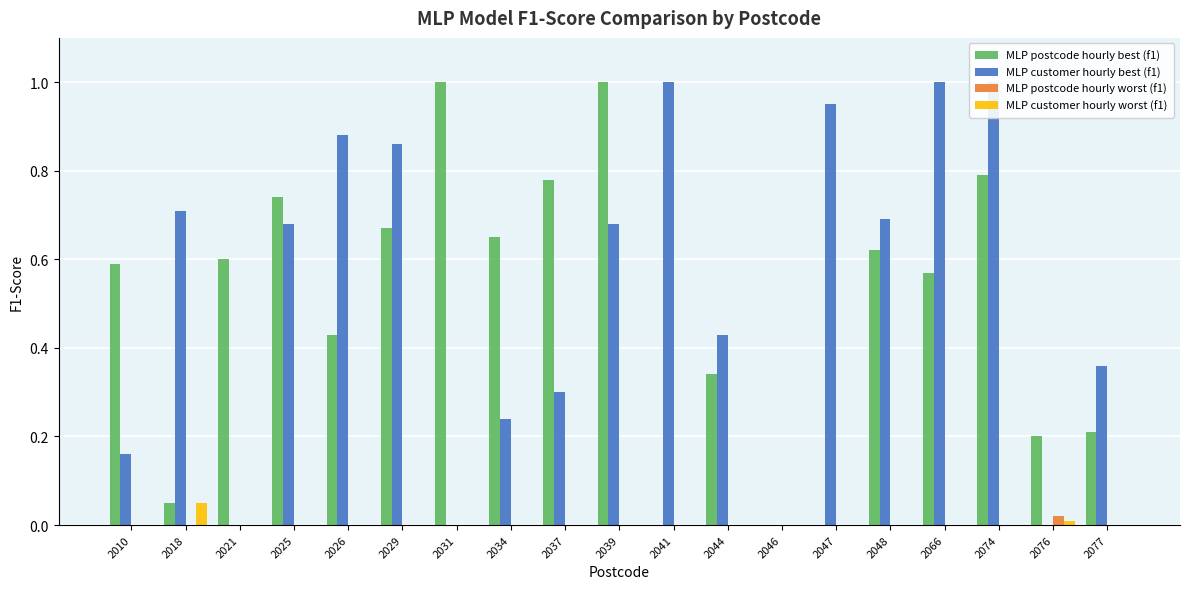

How many bars are there in total?

76